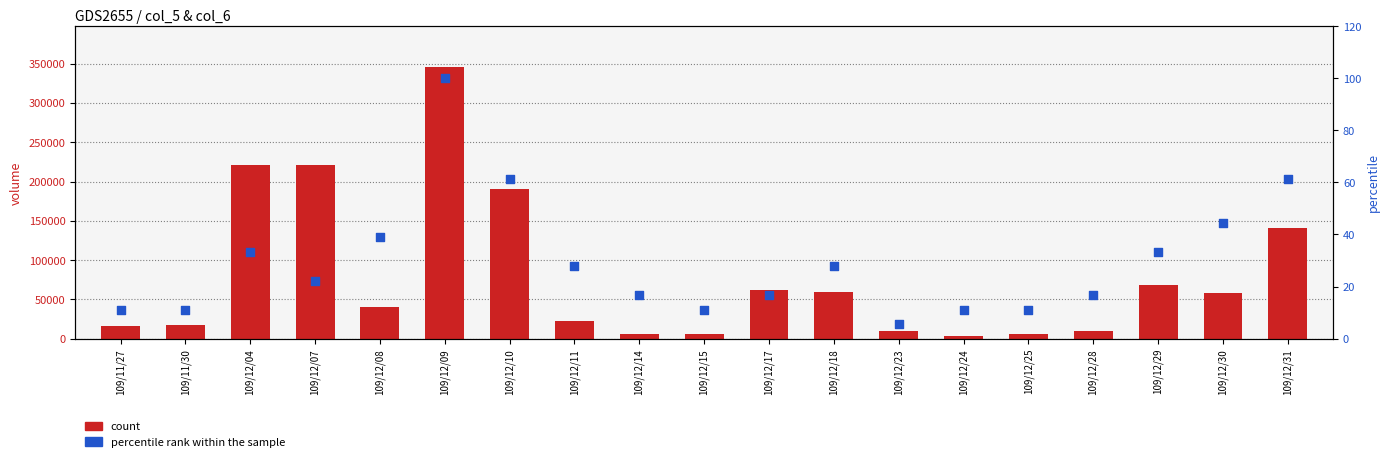

At how many categories does at least one series exceed 29479?

10